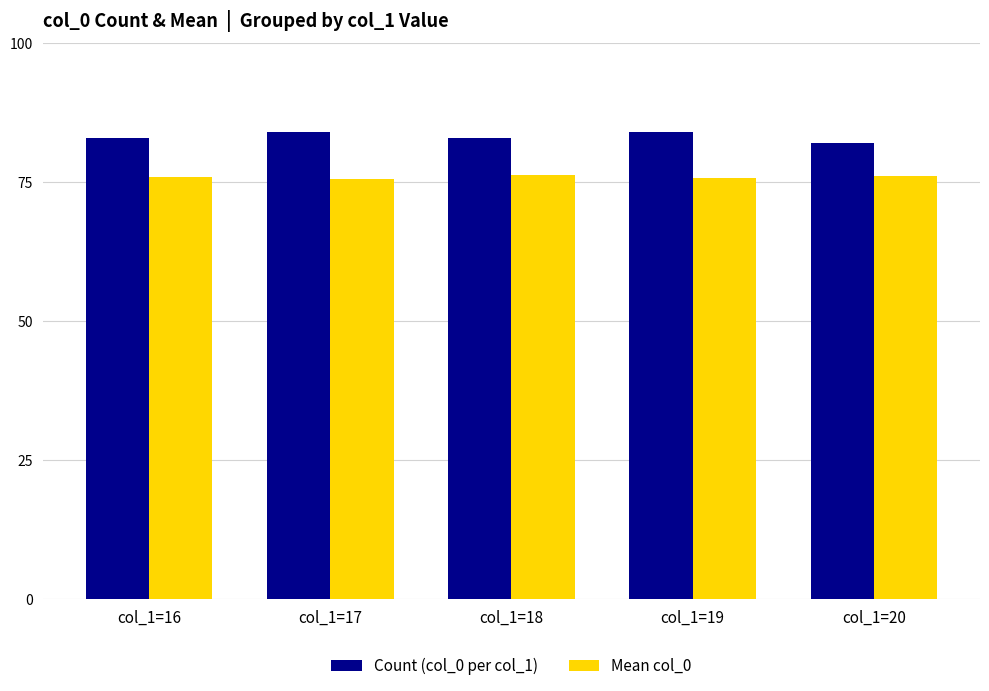

What is the value of the Count (col_0 per col_1) bar at the 5th from the left?

82.0